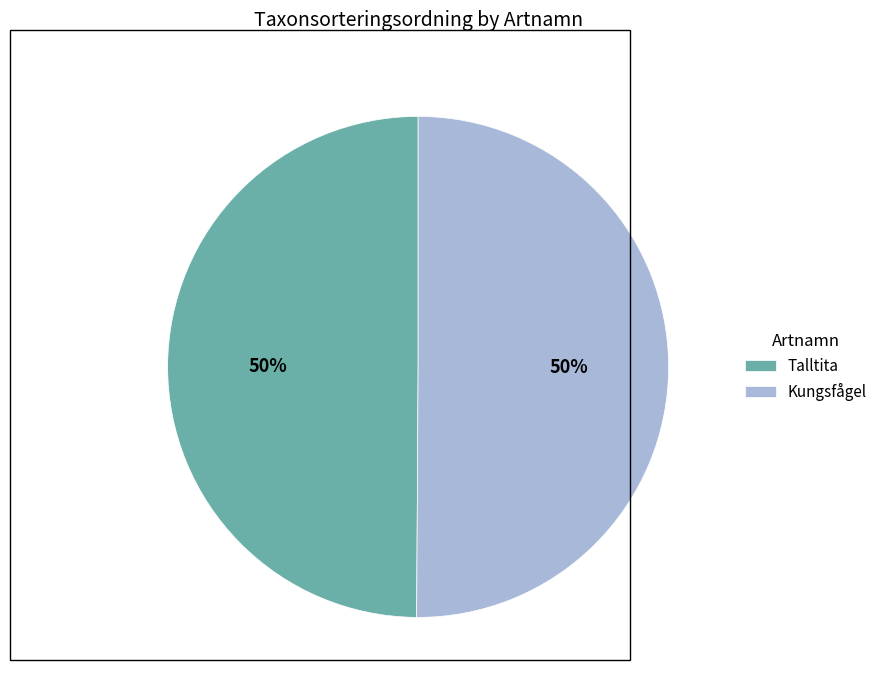

The Talltita slice represents 59% of the pie. True or false?

False